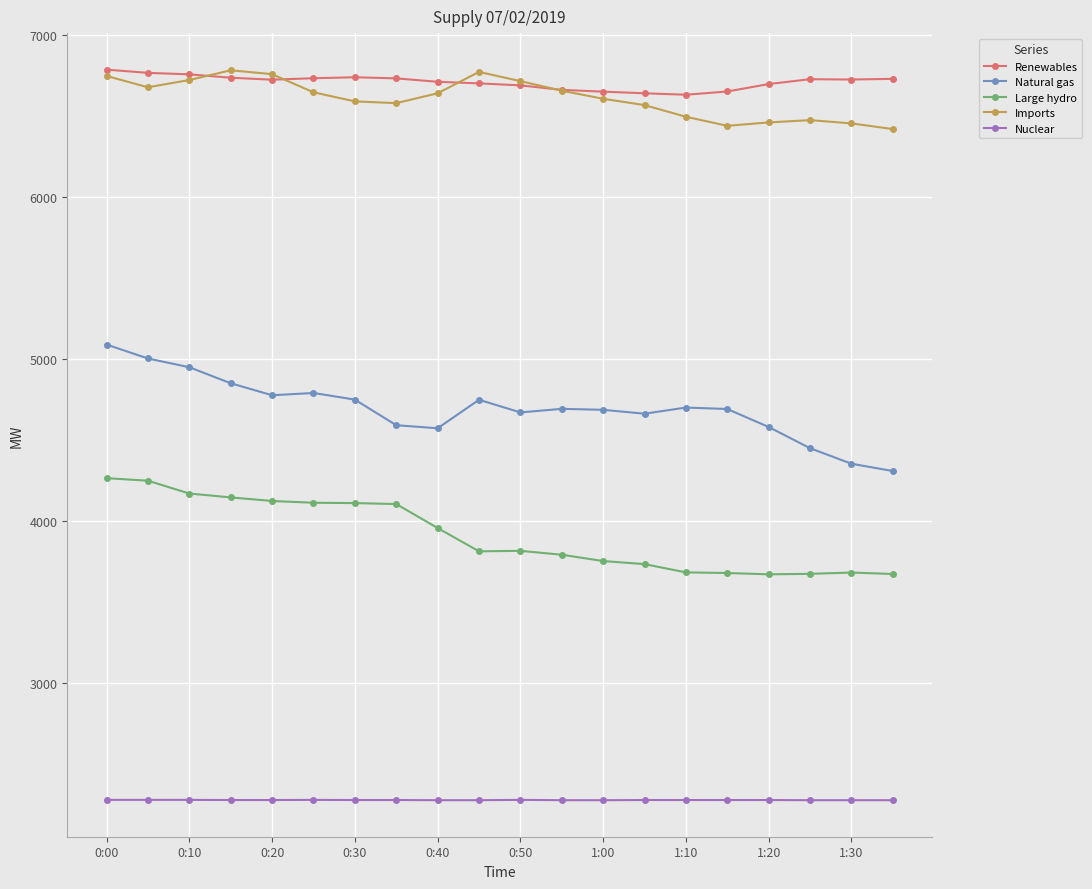

How many lines are shown in the chart?

5